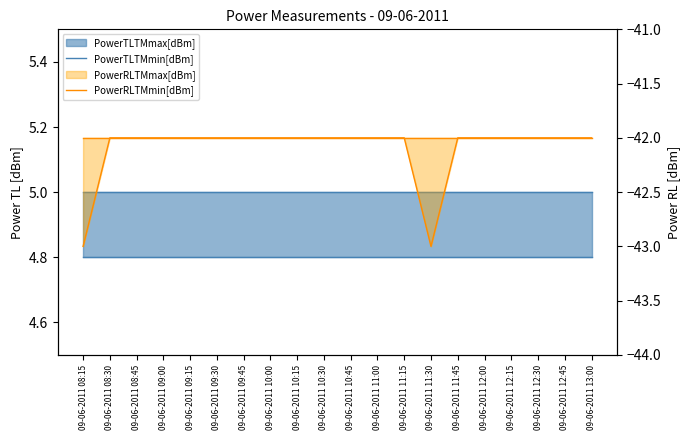

Which has a higher value, 09-06-2011 11:45 or 09-06-2011 12:45?

09-06-2011 11:45